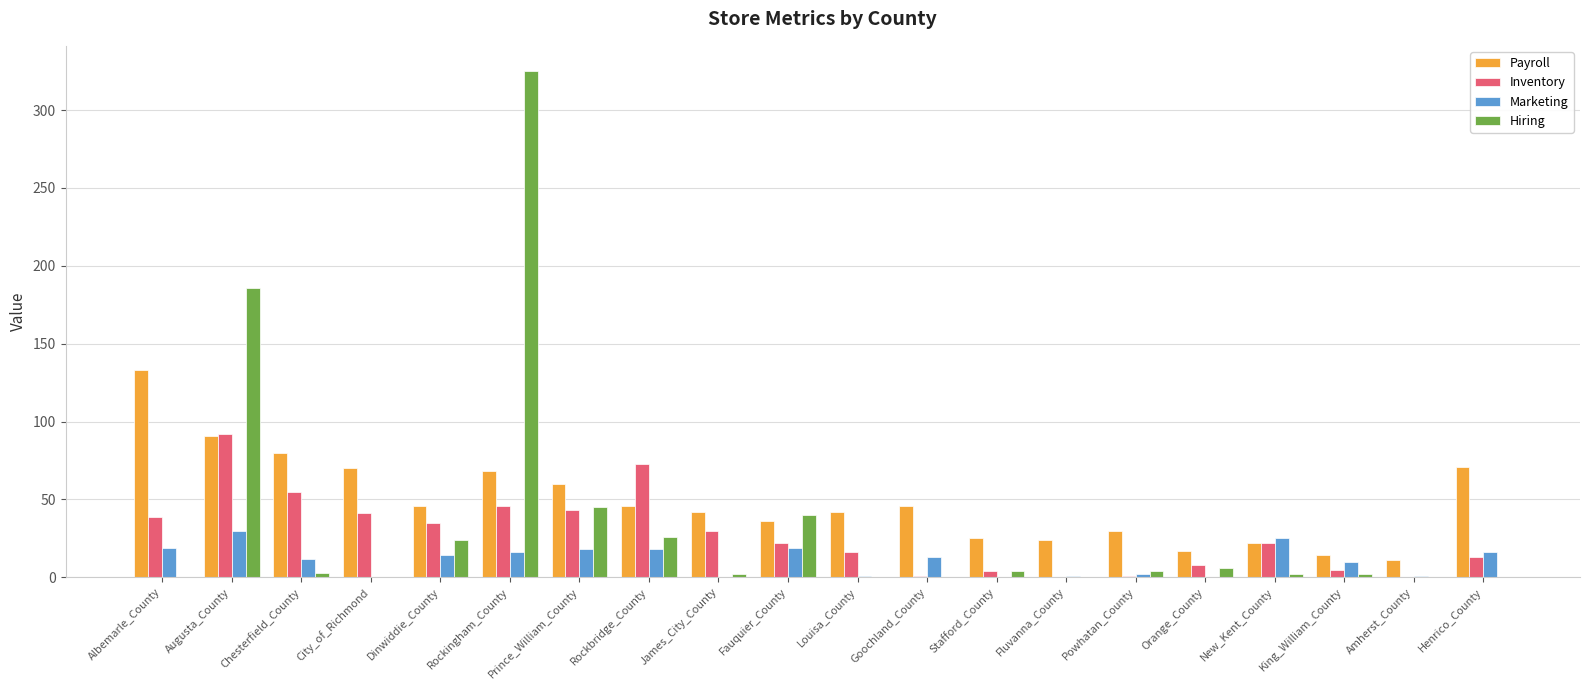

Is the value of Inventory at Prince_William_County greater than the value of Marketing at James_City_County?

Yes